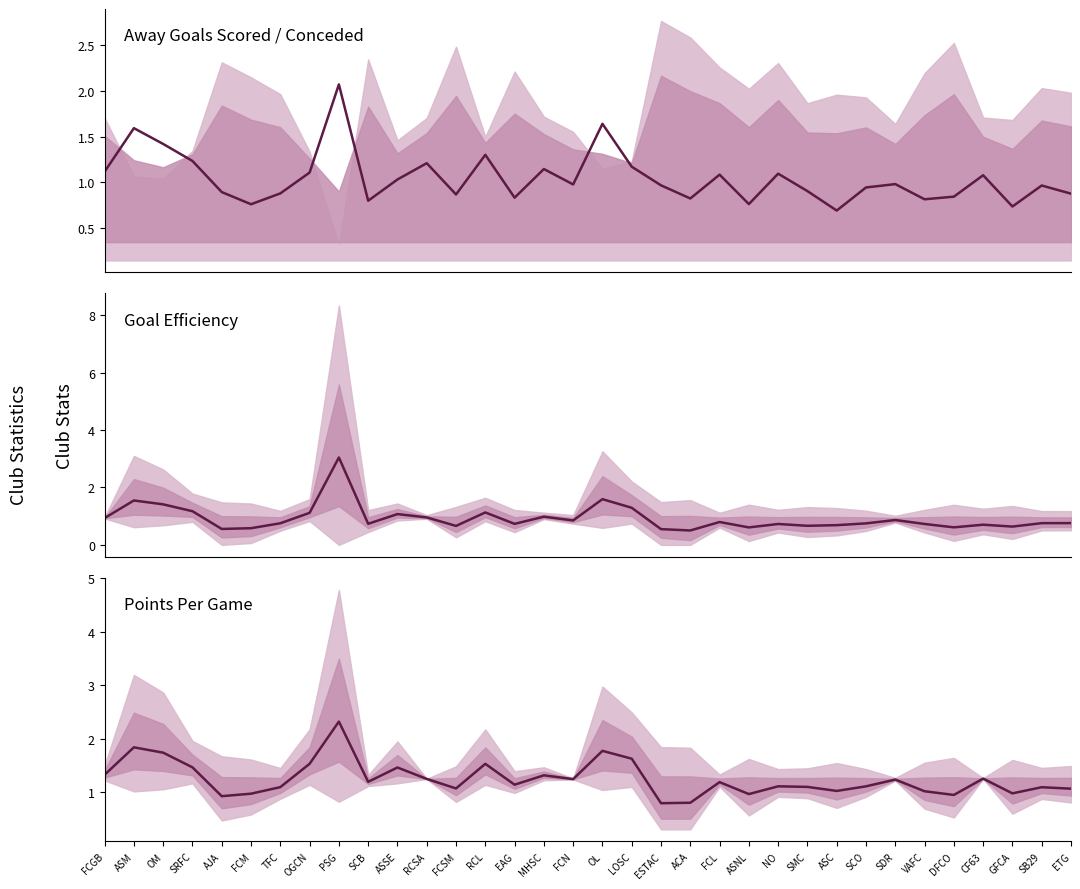

True or false: goal_efficiency and points_per_game cross at least once.

True